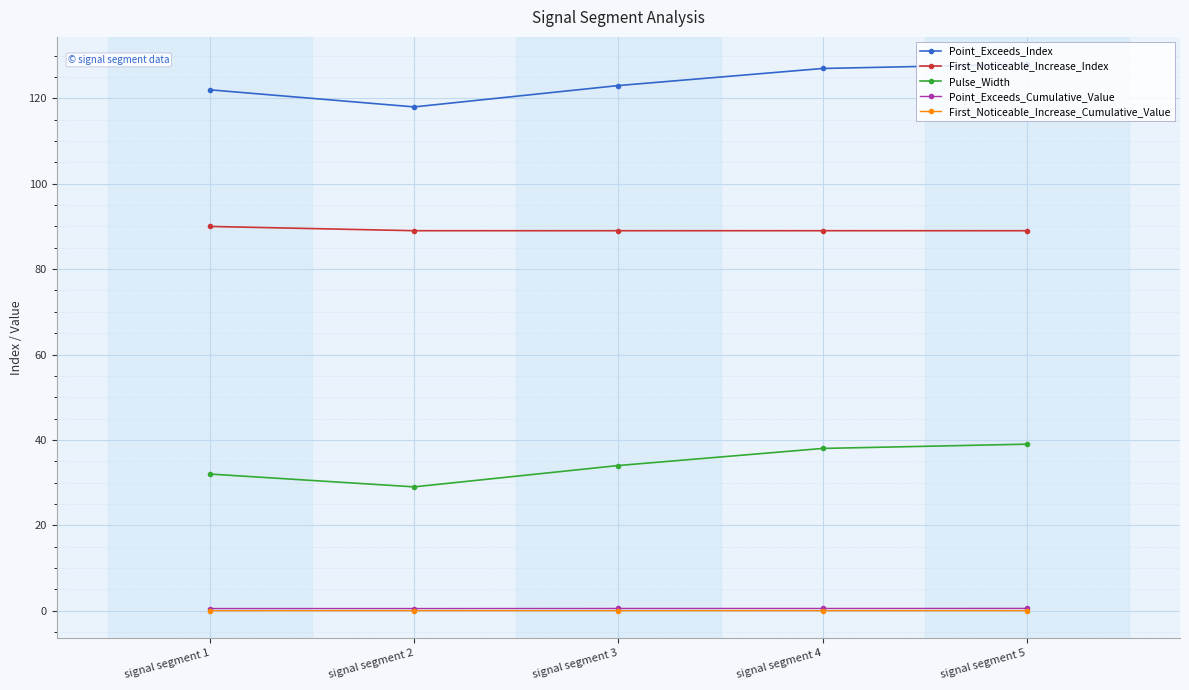

True or false: Pulse_Width has more than 1 points higher than both neighbors.

False